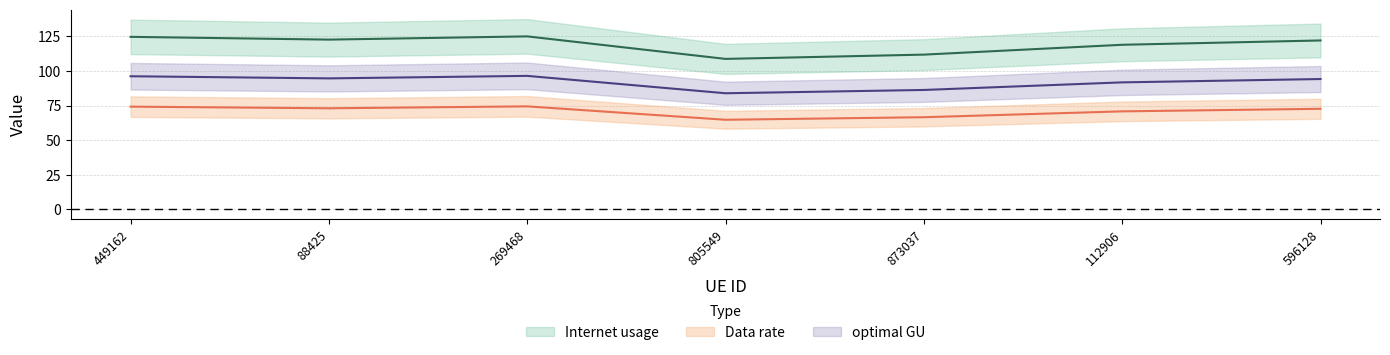

True or false: Internet usage and optimal GU intersect in this chart.

False